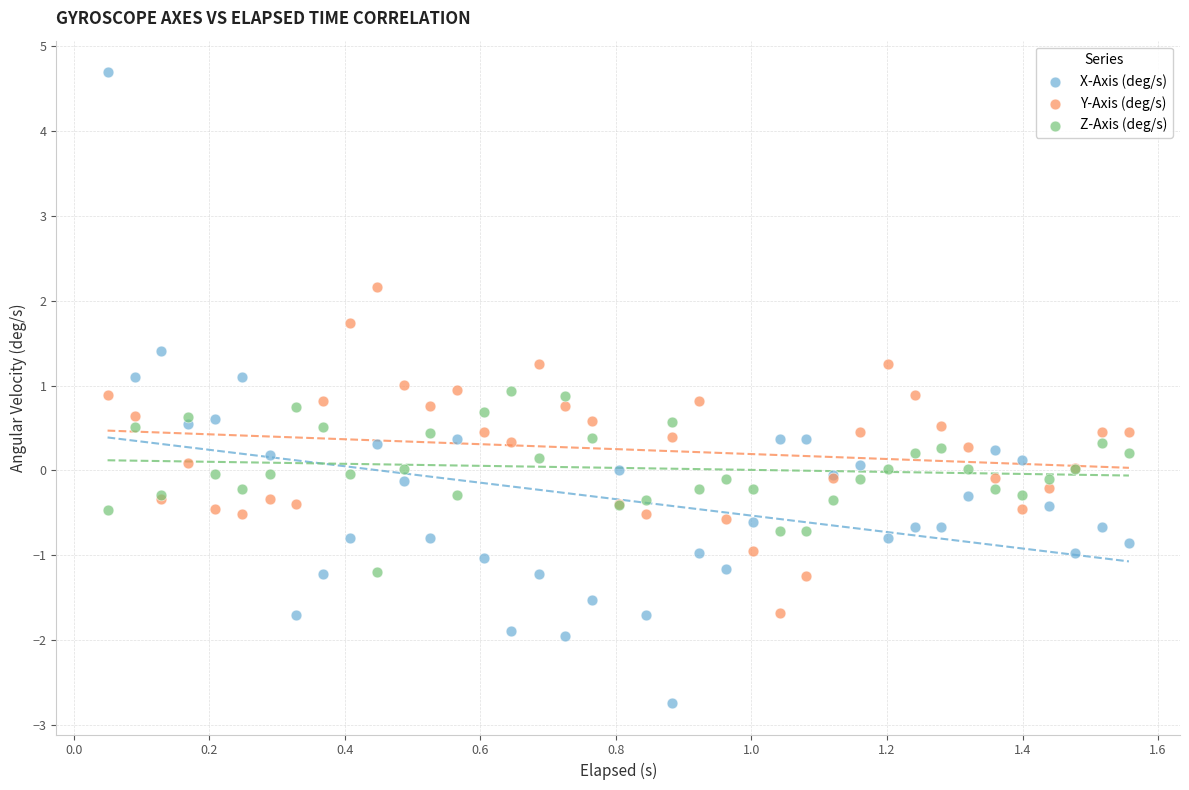

Which series has the largest Y range (max minus min)?

X-Axis (deg/s)